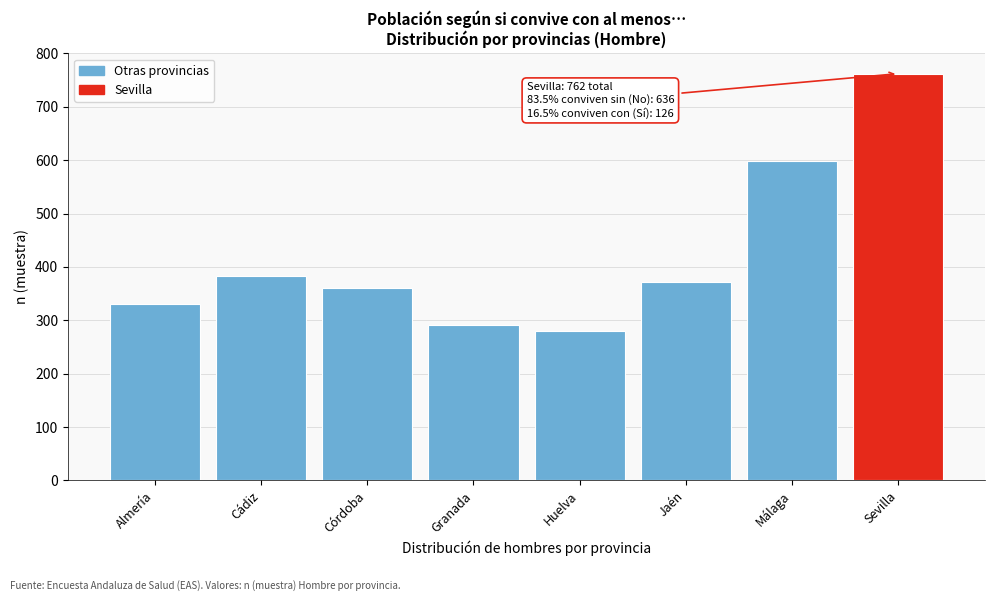

Reading left to right, transcribe all the data shown in this chart.

331	382	360	292	279	371	599	762